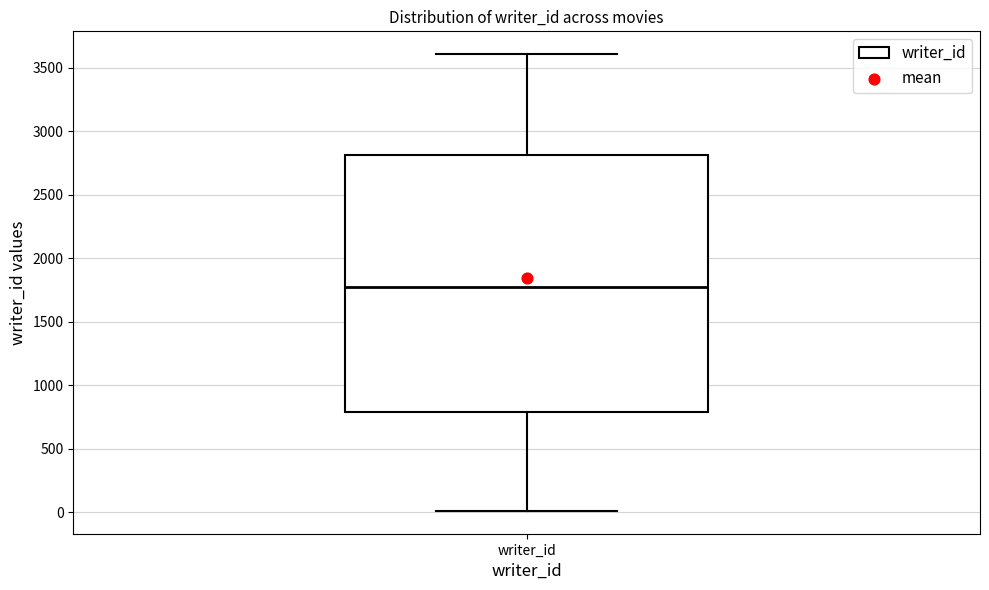

Read this box plot against the y-axis: the position of the median line, the range covered by the box, and the ends of both whiskers. The values are not printed on the chart, so give them approximately, as read against the axis.

median 1800, box 800 to 2800, whiskers 0 to 3600